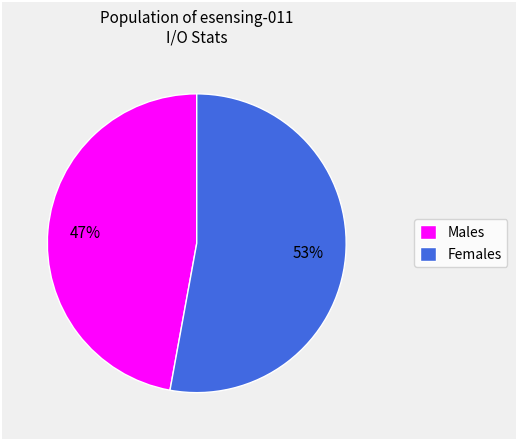

What is the largest slice in the pie chart?

Females